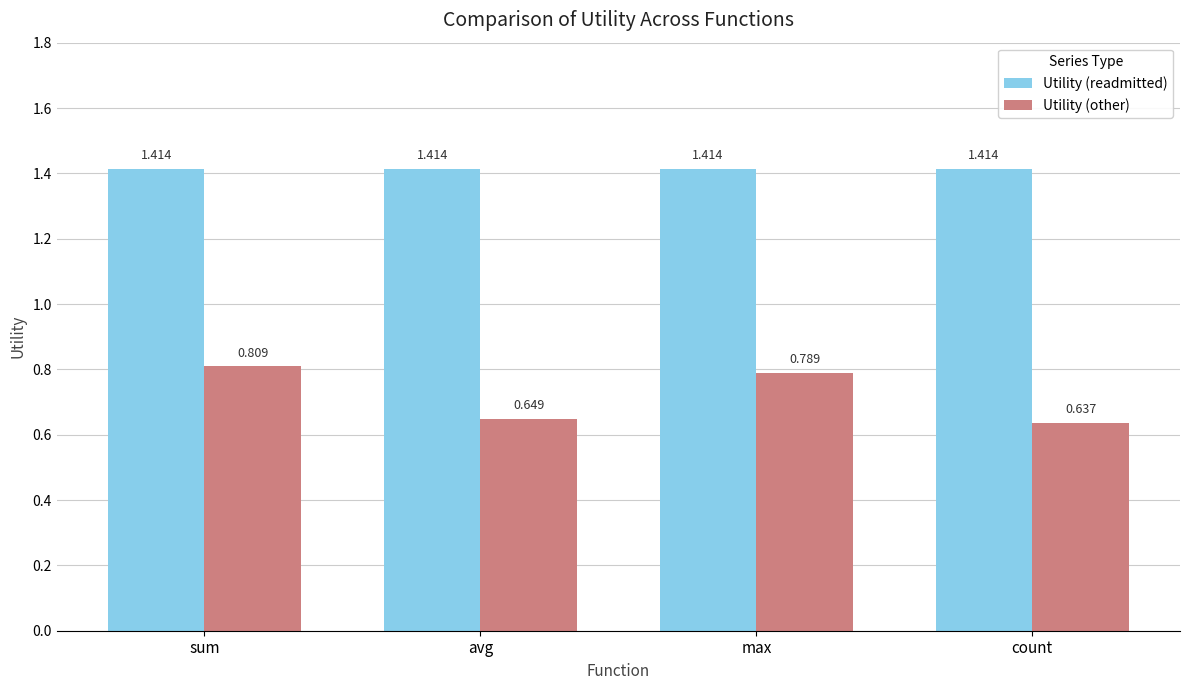

Rank the series at max from highest to lowest value.

Utility (readmitted), Utility (other)